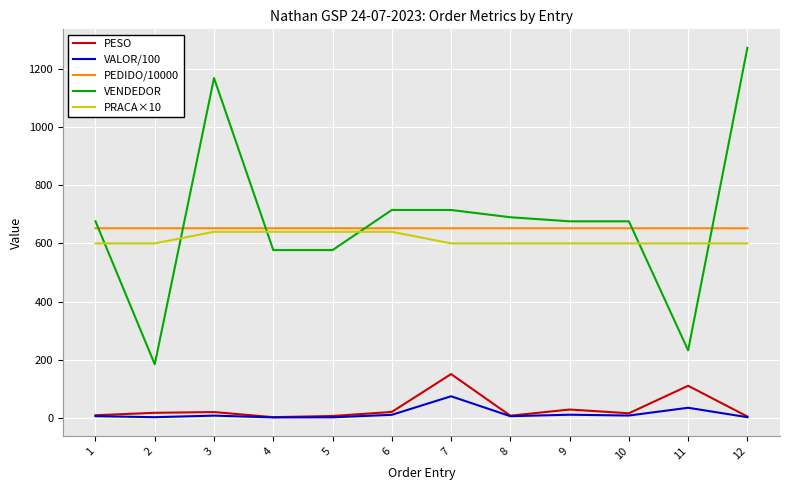

At which label is VALOR/100 closest to 37?

11